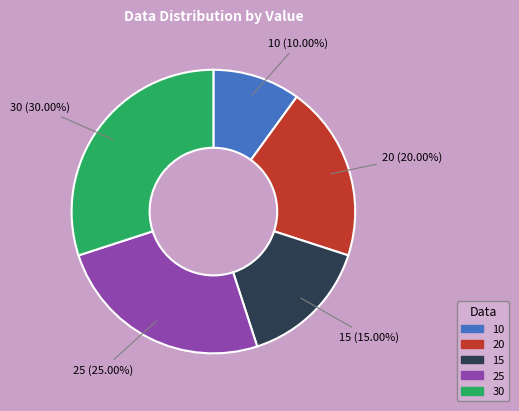

The 25 slice represents 25% of the pie. True or false?

True